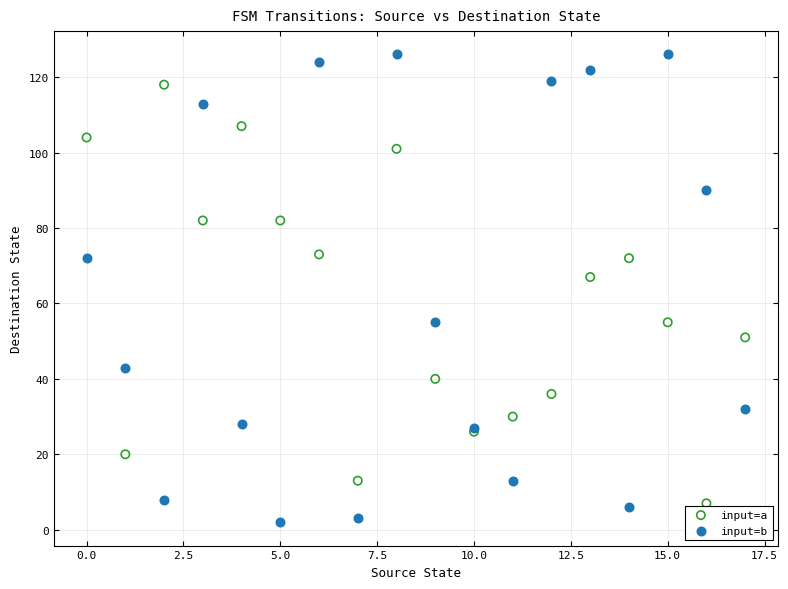

Across all series, what Y value is closest to 64?

67